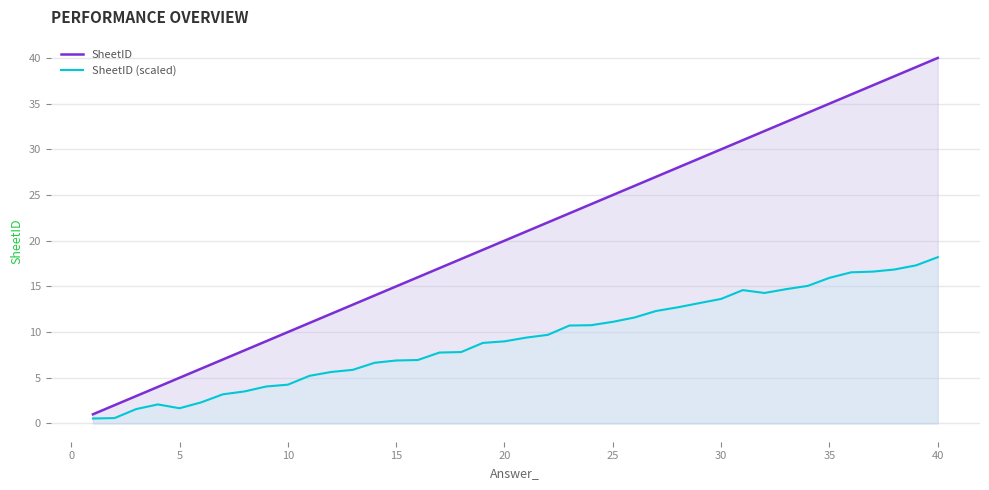

How many lines are shown in the chart?

2